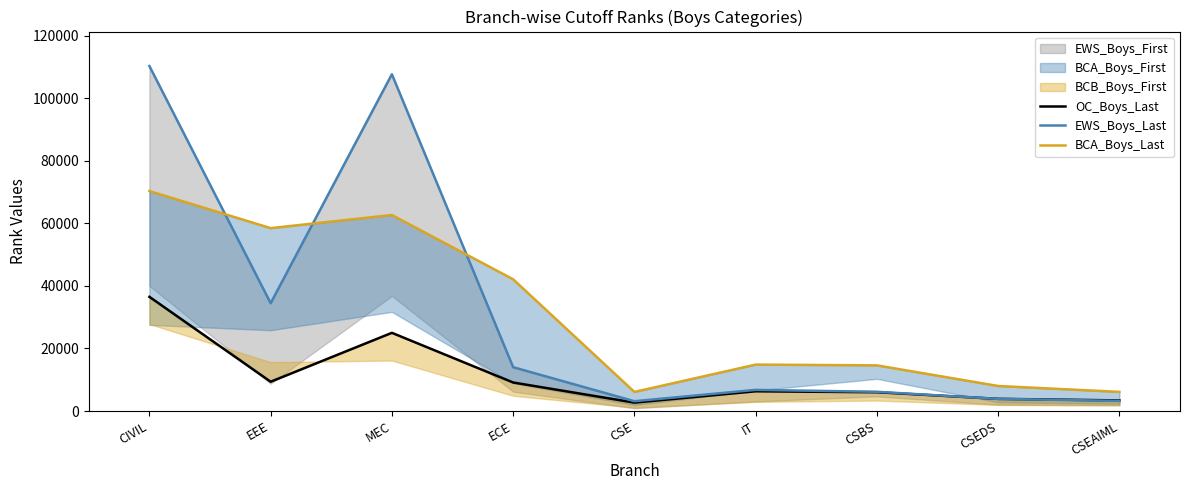

At which label is OC_Boys_Last closest to 19597?

MEC